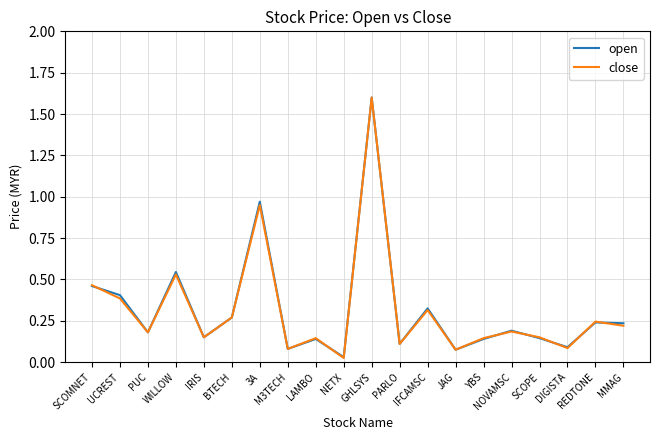

At which category is the sum across all series the highest?

GHLSYS